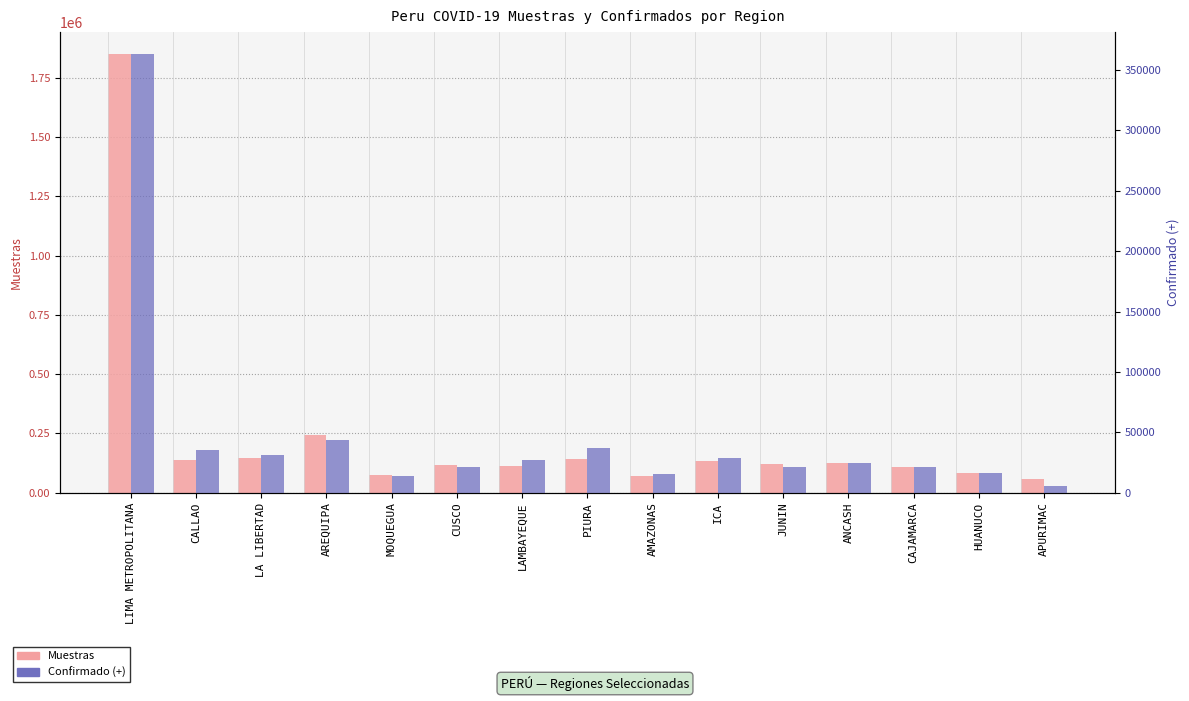

Between LAMBAYEQUE and JUNIN, which is larger?

JUNIN